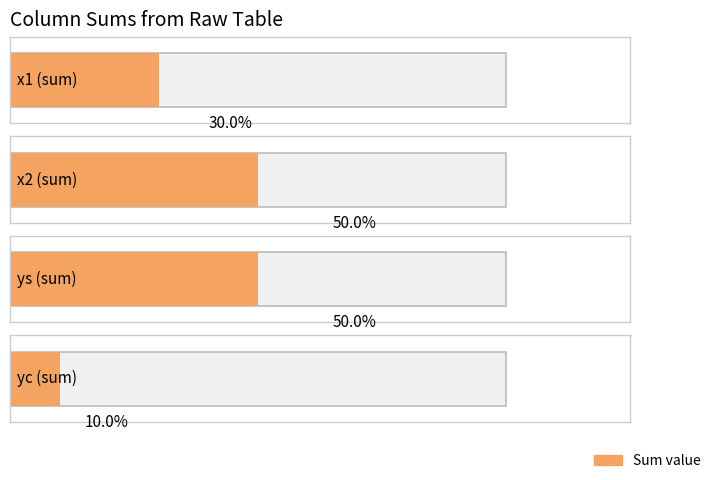

At how many categories does at least one series exceed 3?

2